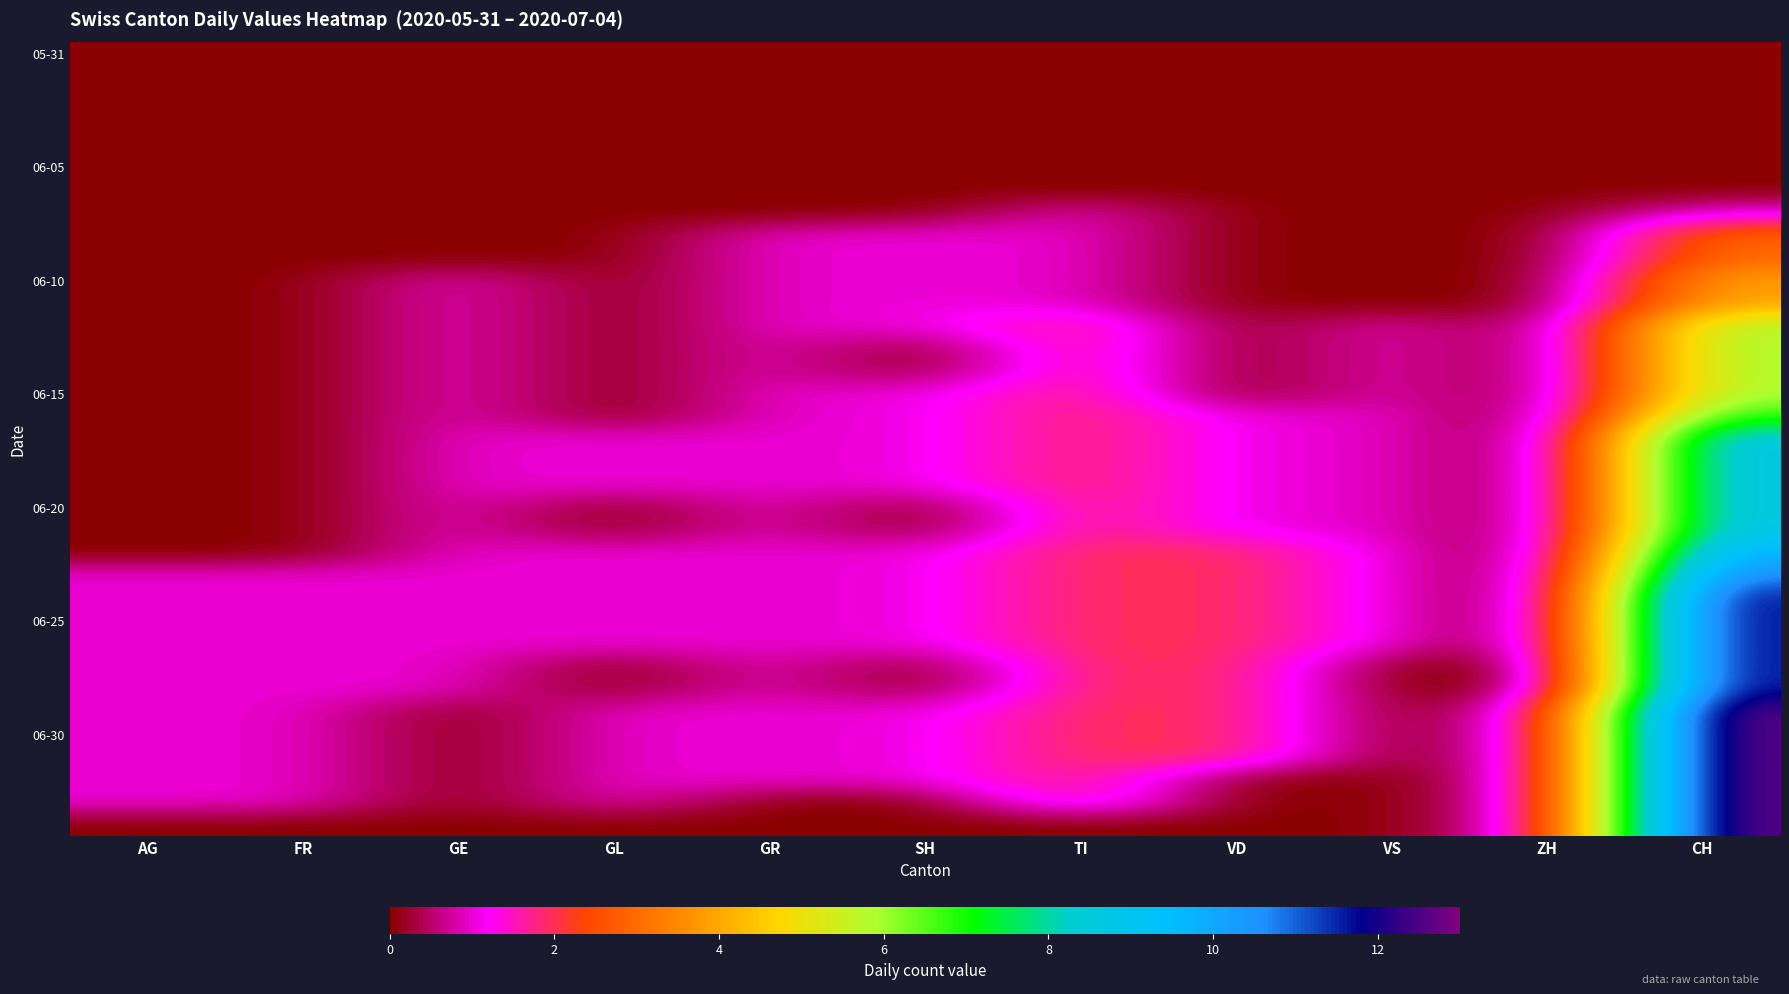

Which has a higher value, GL or VD?

GL